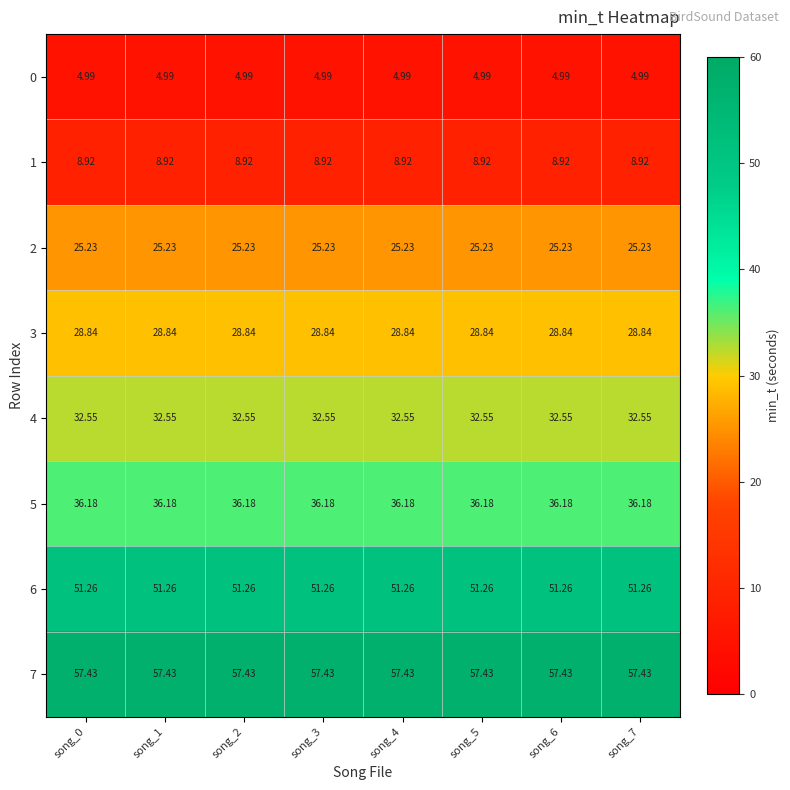

Is the value of 7 at song_1 greater than the value of 2 at song_1?

Yes